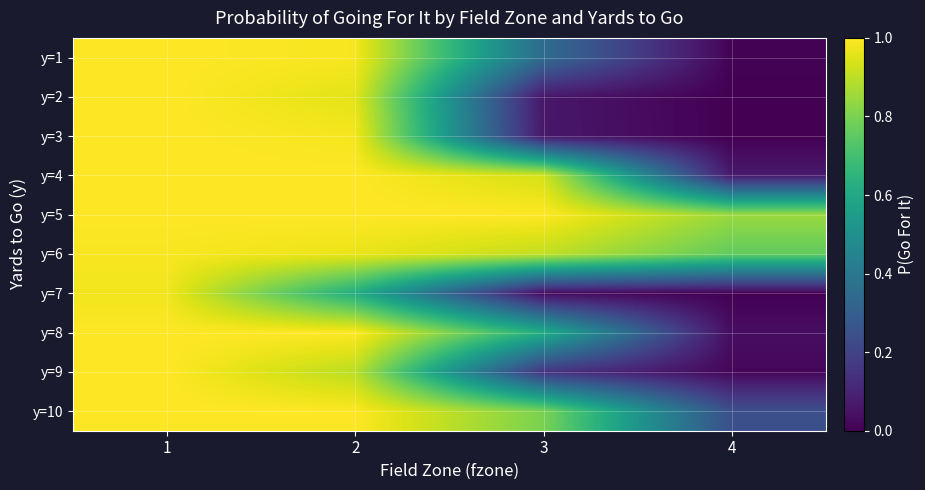

List the series in order of their peak value, lowest first.

y=7, y=6, y=1, y=2, y=3, y=4, y=5, y=8, y=9, y=10